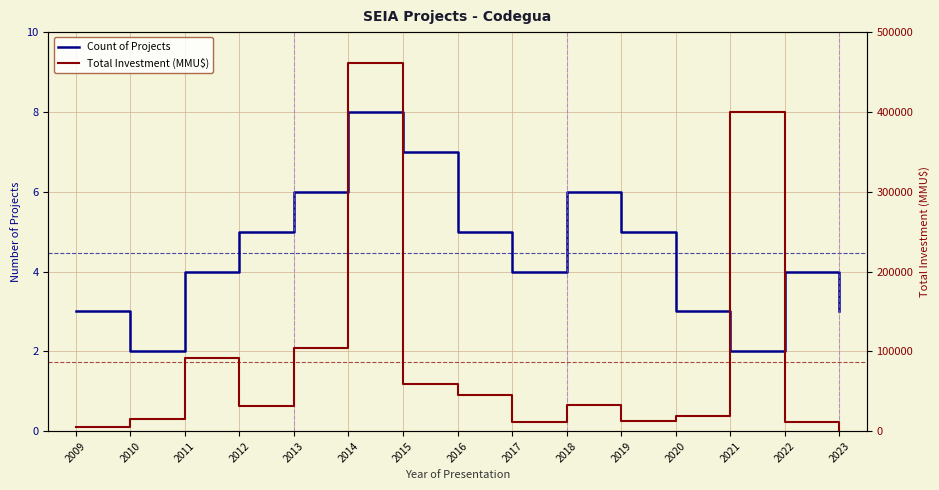

Which label corresponds to the largest value in the chart?

2014